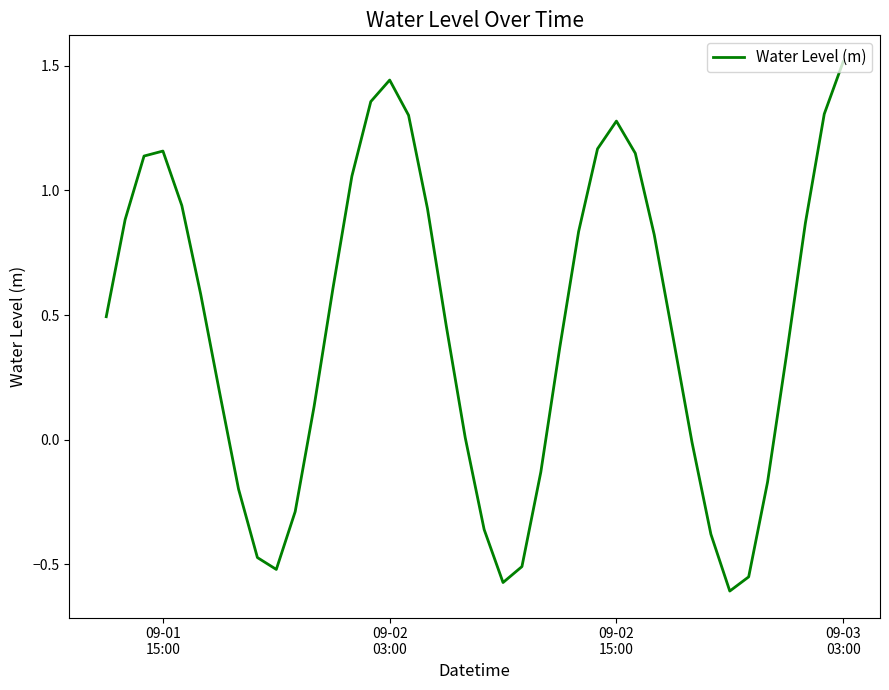

What is the difference between the maximum and minimum values?

2.1